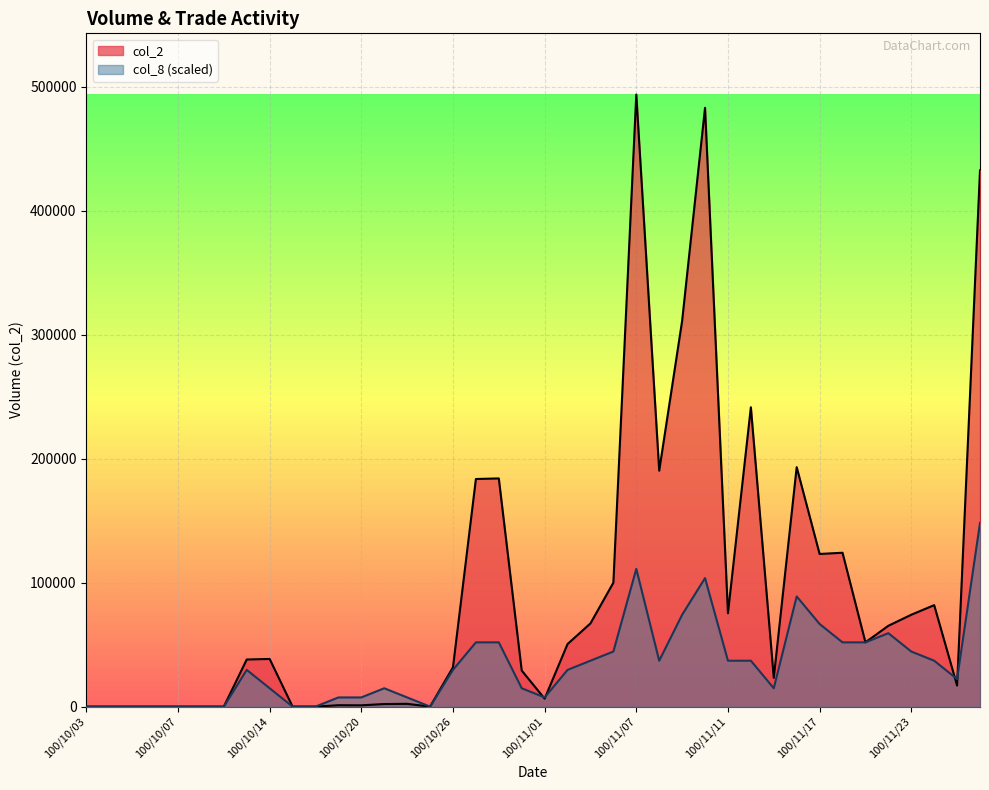

True or false: col_8 has a value of 0.0 at 100/10/11.

True